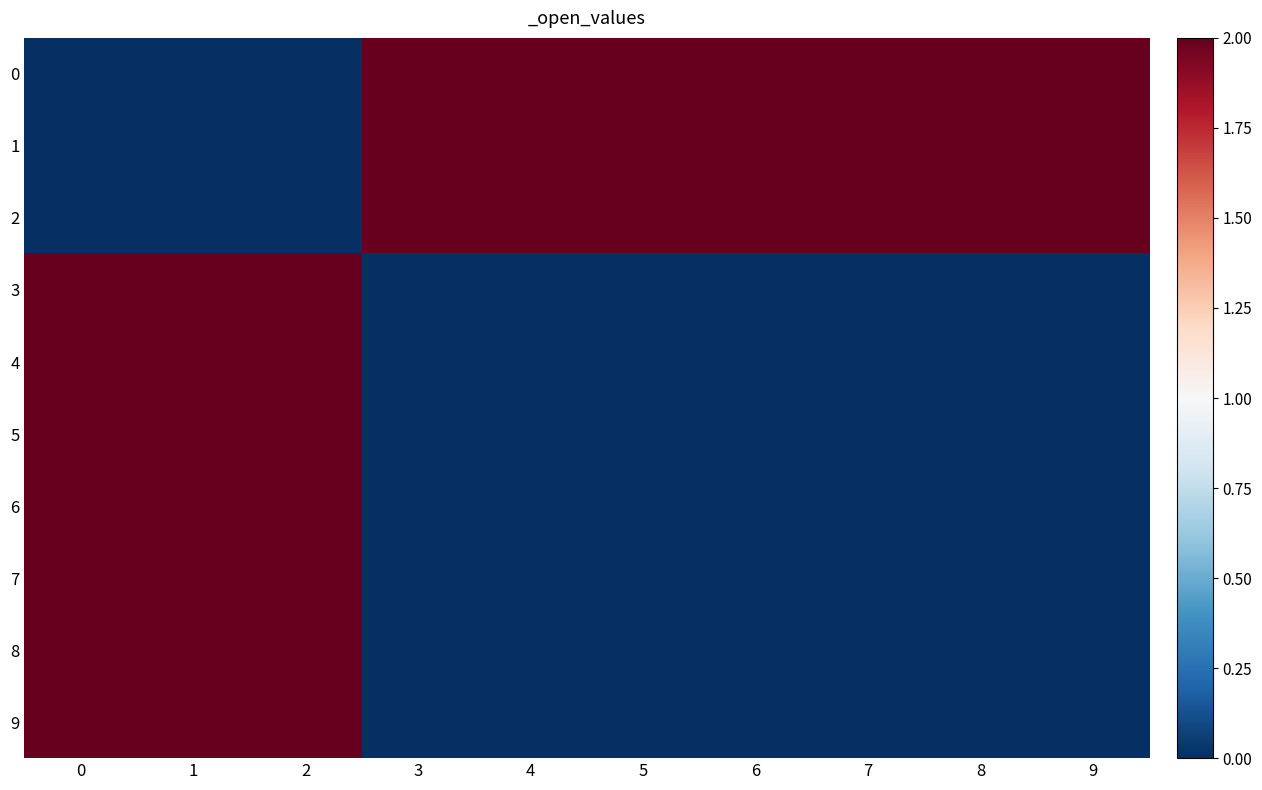

Reading left to right, transcribe all the data shown in this chart.

0: 0=0.0	1=0.0	2=0.0	3=2.0	4=2.0	5=2.0	6=2.0	7=2.0	8=2.0	9=2.0
1: 0=0.0	1=0.0	2=0.0	3=2.0	4=2.0	5=2.0	6=2.0	7=2.0	8=2.0	9=2.0
2: 0=0.0	1=0.0	2=0.0	3=2.0	4=2.0	5=2.0	6=2.0	7=2.0	8=2.0	9=2.0
3: 0=2.0	1=2.0	2=2.0	3=0.0	4=0.0	5=0.0	6=0.0	7=0.0	8=0.0	9=0.0
4: 0=2.0	1=2.0	2=2.0	3=0.0	4=0.0	5=0.0	6=0.0	7=0.0	8=0.0	9=0.0
5: 0=2.0	1=2.0	2=2.0	3=0.0	4=0.0	5=0.0	6=0.0	7=0.0	8=0.0	9=0.0
6: 0=2.0	1=2.0	2=2.0	3=0.0	4=0.0	5=0.0	6=0.0	7=0.0	8=0.0	9=0.0
7: 0=2.0	1=2.0	2=2.0	3=0.0	4=0.0	5=0.0	6=0.0	7=0.0	8=0.0	9=0.0
8: 0=2.0	1=2.0	2=2.0	3=0.0	4=0.0	5=0.0	6=0.0	7=0.0	8=0.0	9=0.0
9: 0=2.0	1=2.0	2=2.0	3=0.0	4=0.0	5=0.0	6=0.0	7=0.0	8=0.0	9=0.0